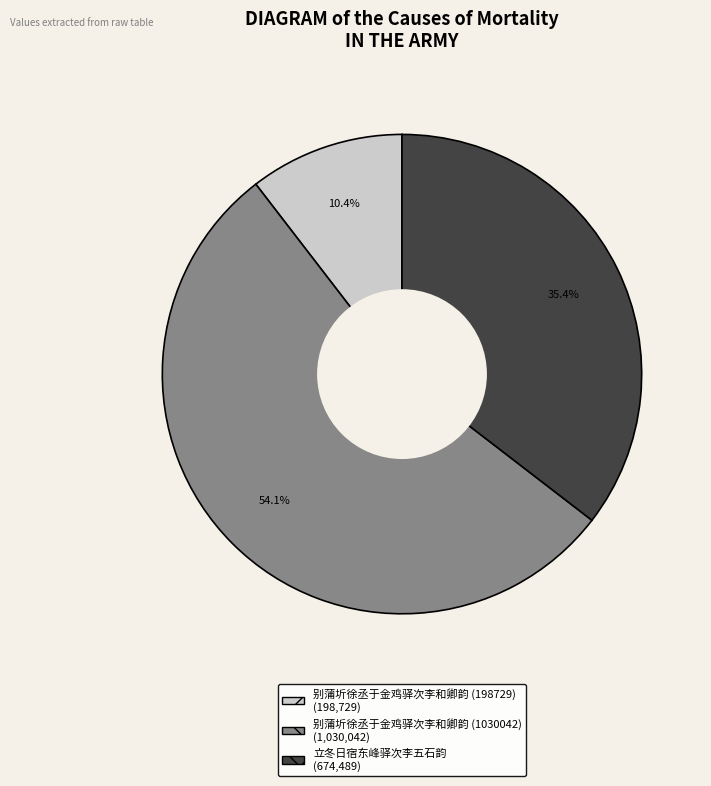

To the nearest percent, what is the combined percentage of 别蒲圻徐丞于金鸡驿次李和卿韵 (1030042) and 别蒲圻徐丞于金鸡驿次李和卿韵 (198729)?

65%